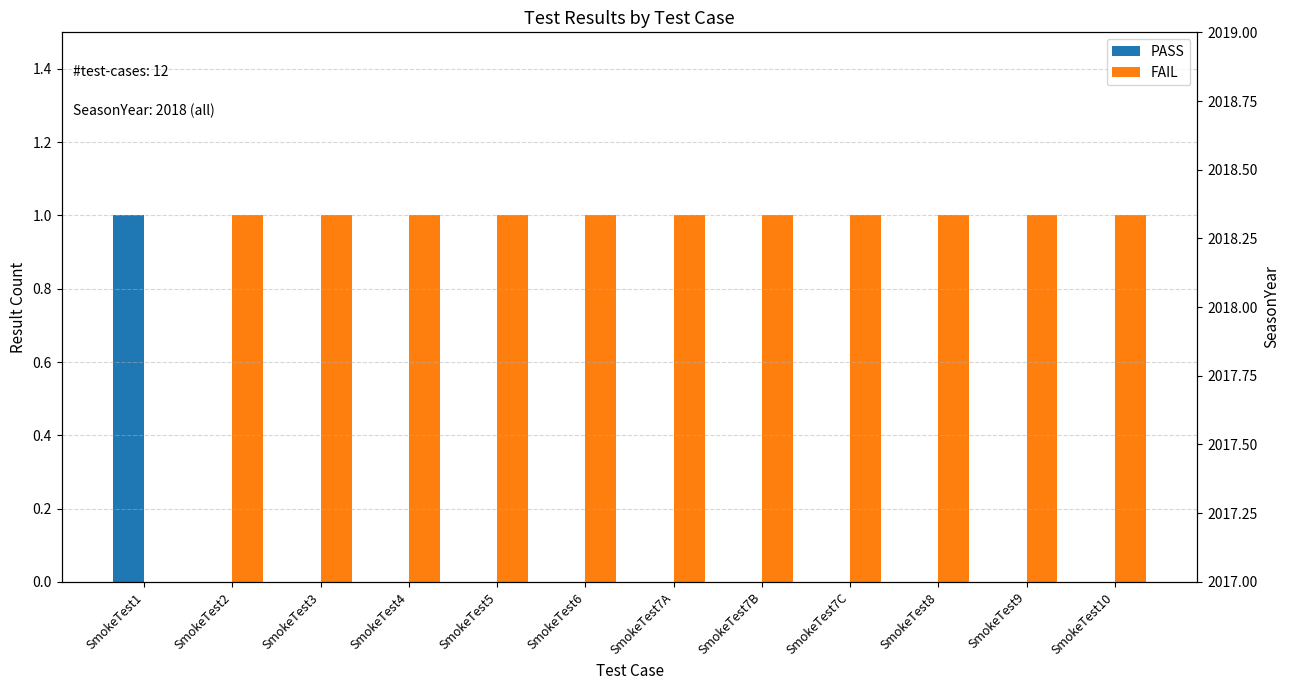

Is it true that PASS equals 0 at SmokeTest10?

True